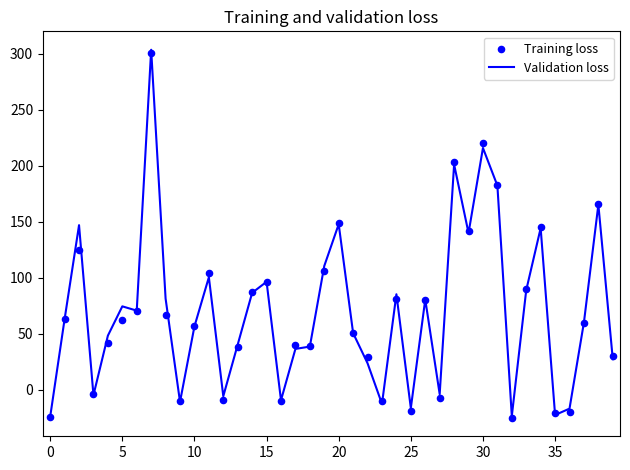

At how many categories does at least one series exceed 49?

23